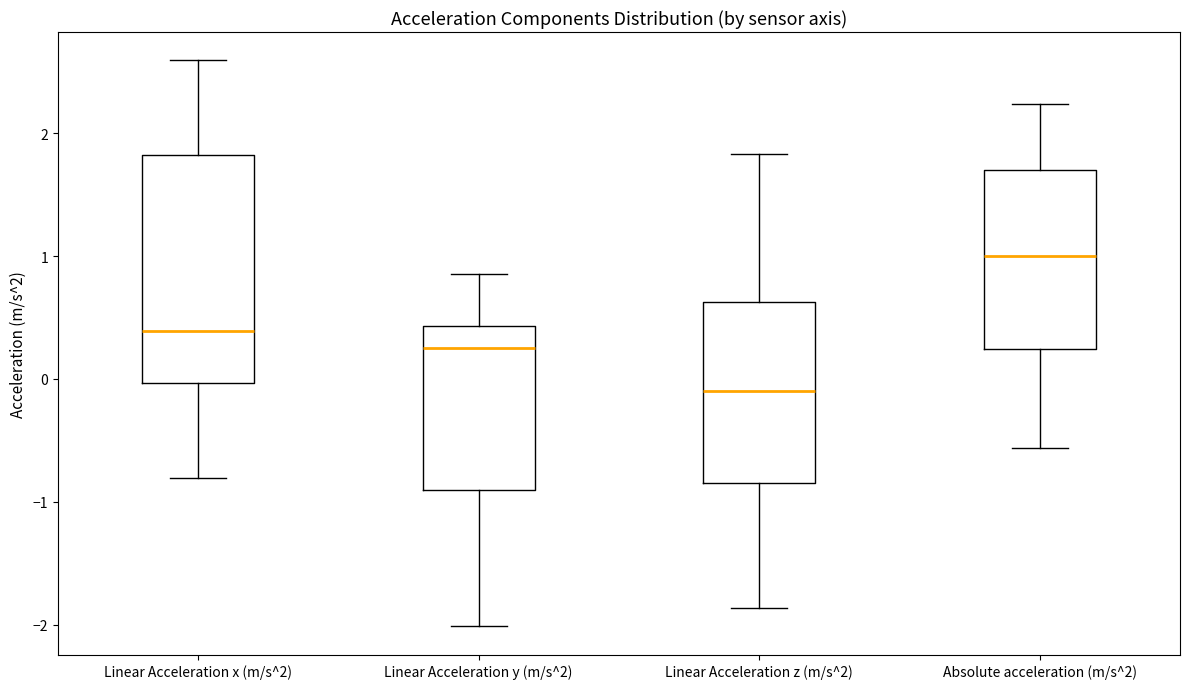

Reading left to right, transcribe this box plot: for each box, give where its median line is, the range the box spans, and where its two whiskers end, as read against the y-axis. The values are not printed on the chart, so give them approximately, as read against the axis.

Linear Acceleration x (m/s^2): median 0.4, box 0.0 to 1.8, whiskers -0.8 to 2.6
Linear Acceleration y (m/s^2): median 0.3, box -0.9 to 0.4, whiskers -2.0 to 0.9
Linear Acceleration z (m/s^2): median -0.1, box -0.8 to 0.6, whiskers -1.9 to 1.8
Absolute acceleration (m/s^2): median 1.0, box 0.2 to 1.7, whiskers -0.6 to 2.2